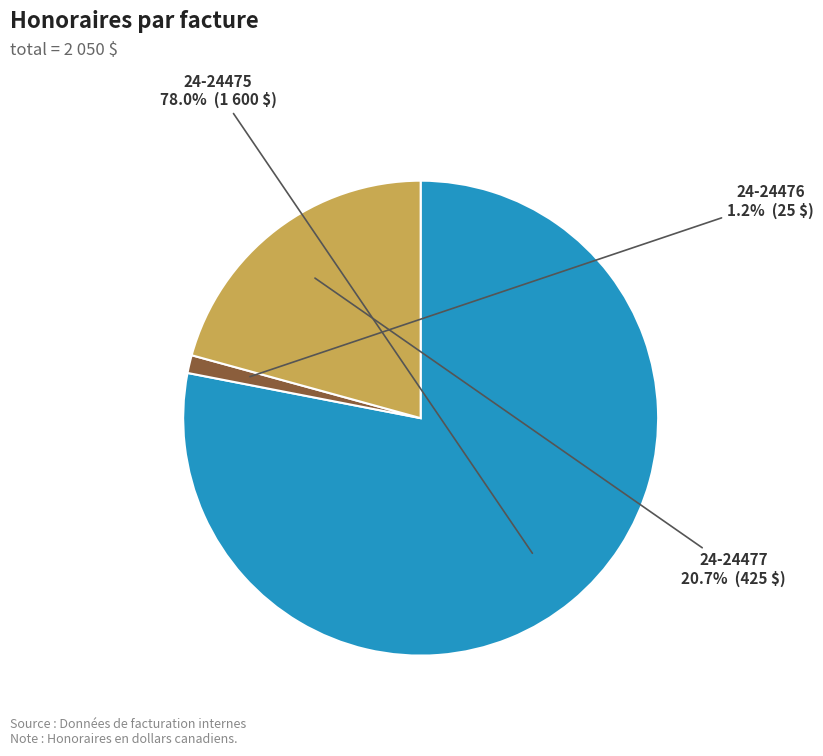

Is the sum of 24-24475 and 24-24477 greater than half?

Yes